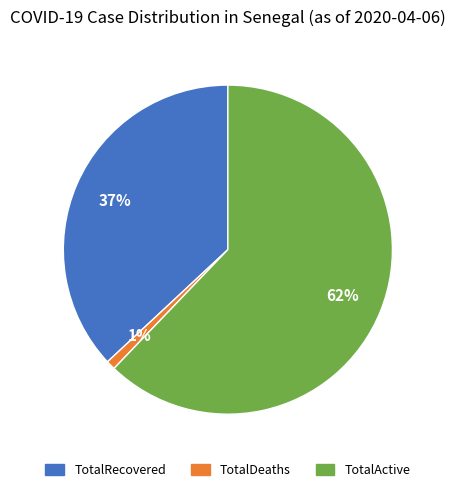

Is there a majority slice in this chart?

Yes